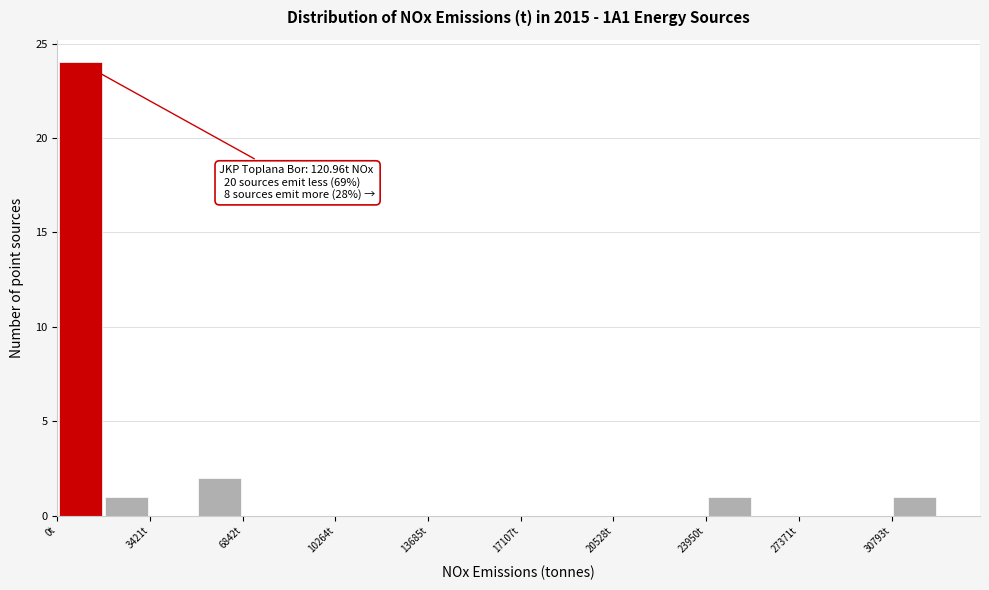

Around what value on the x-axis is the tallest bar? Give the approximate position of its centre, as read against the axis.

1000